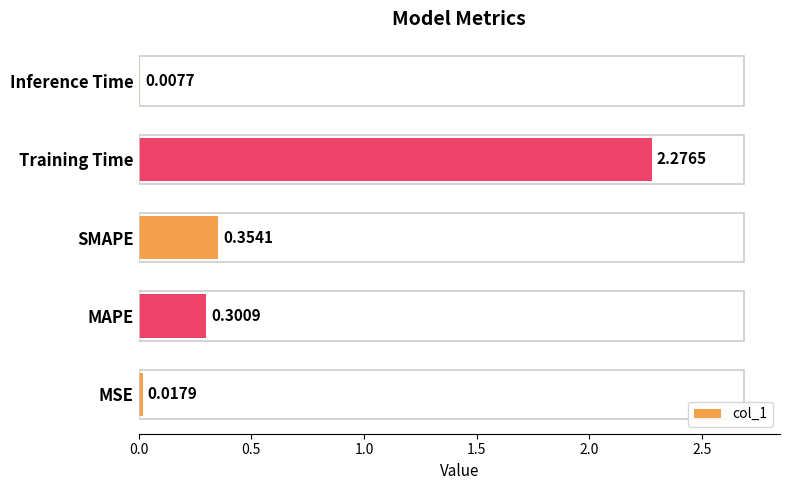

At which label is the value closest to 1?

SMAPE